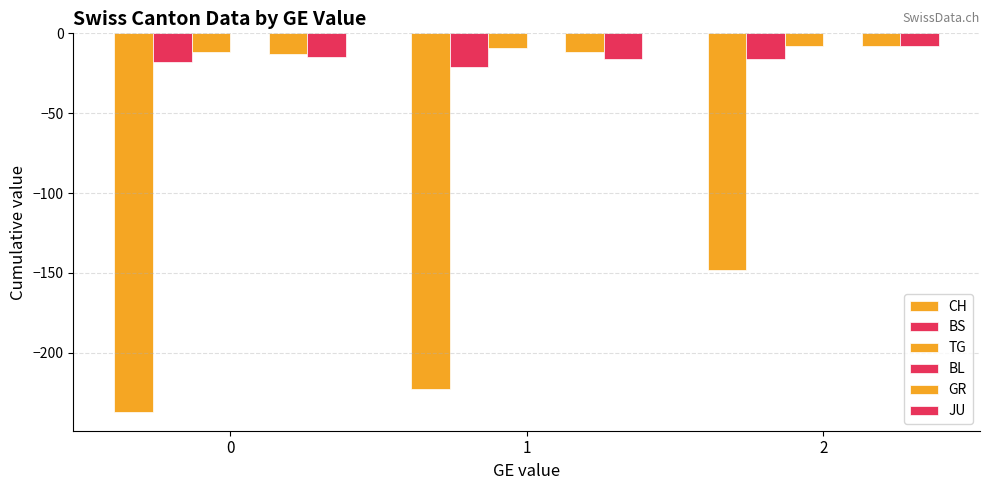

What is the difference between the second highest and minimum values in the JU series?

1